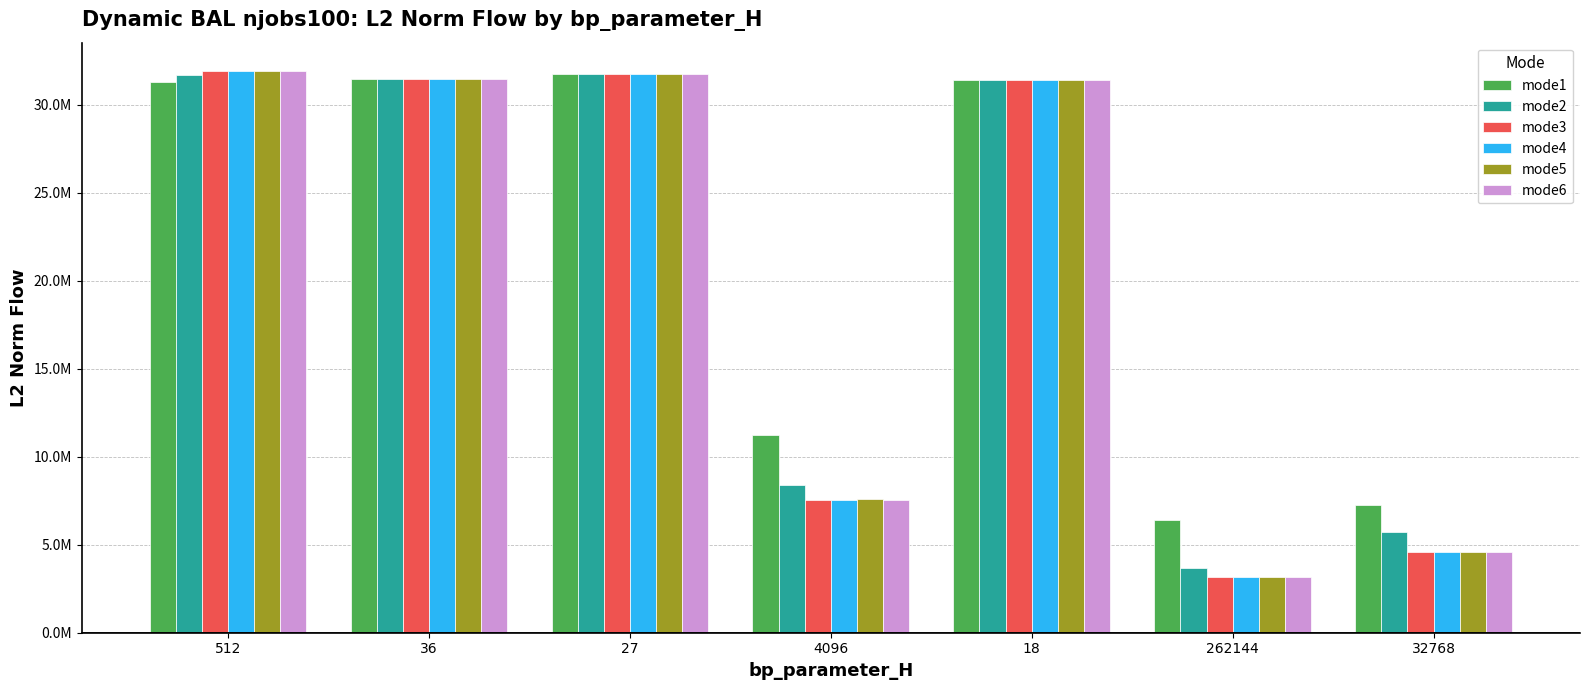

Does the chart contain any negative values?

No